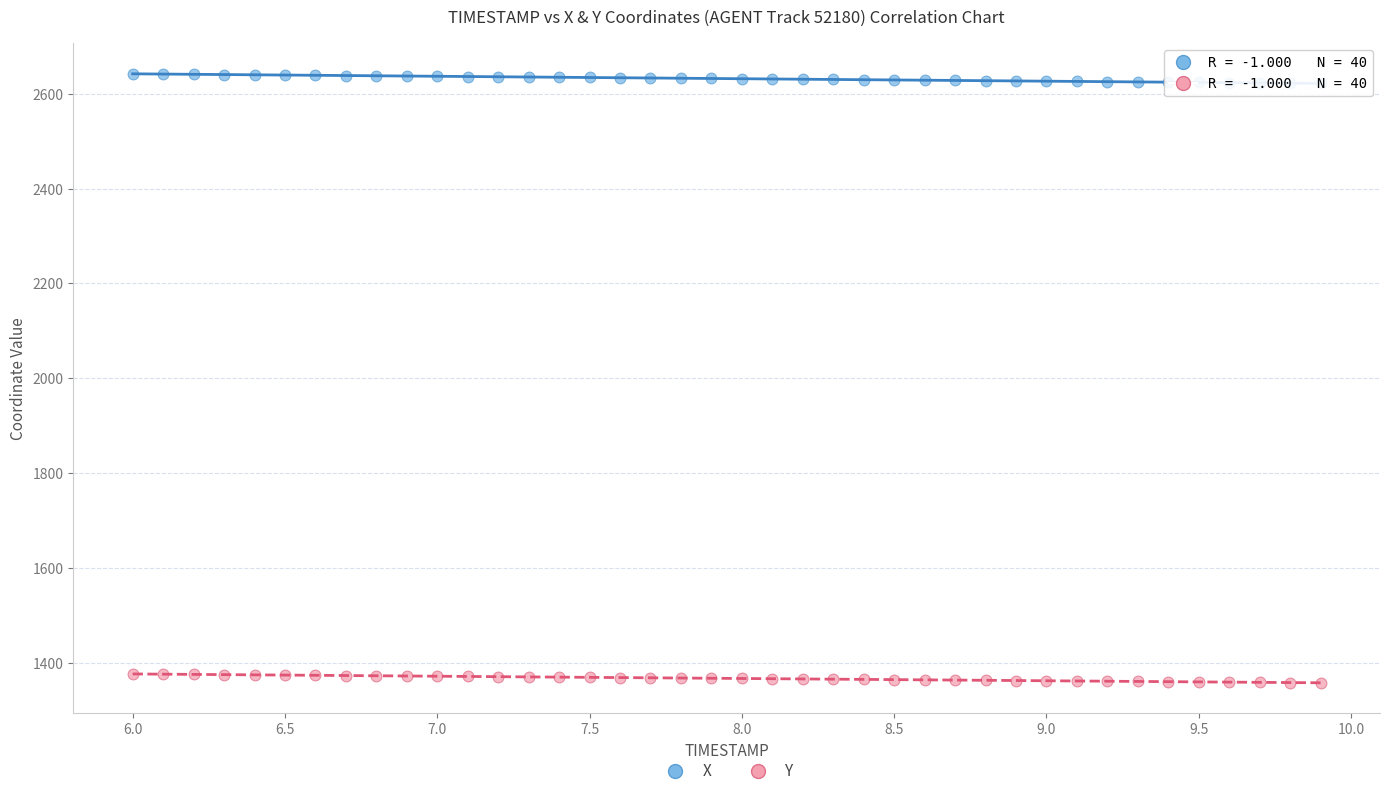

Which series has the largest Y range (max minus min)?

X